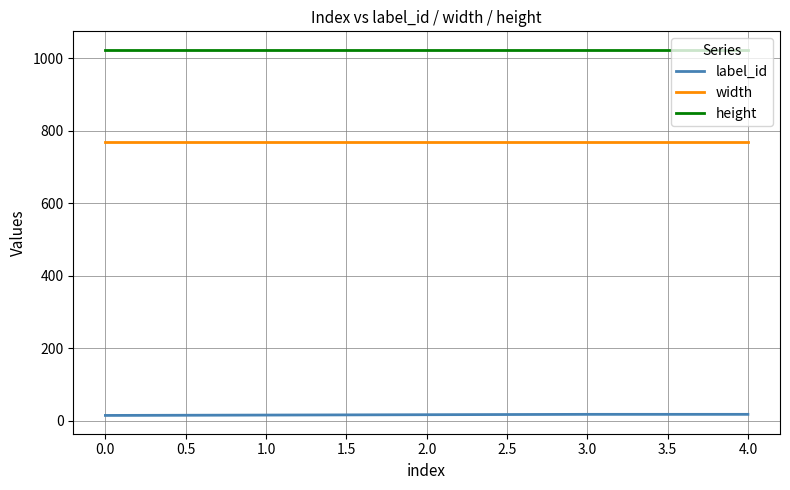

The value of width at 2.0 is 362. True or false?

False